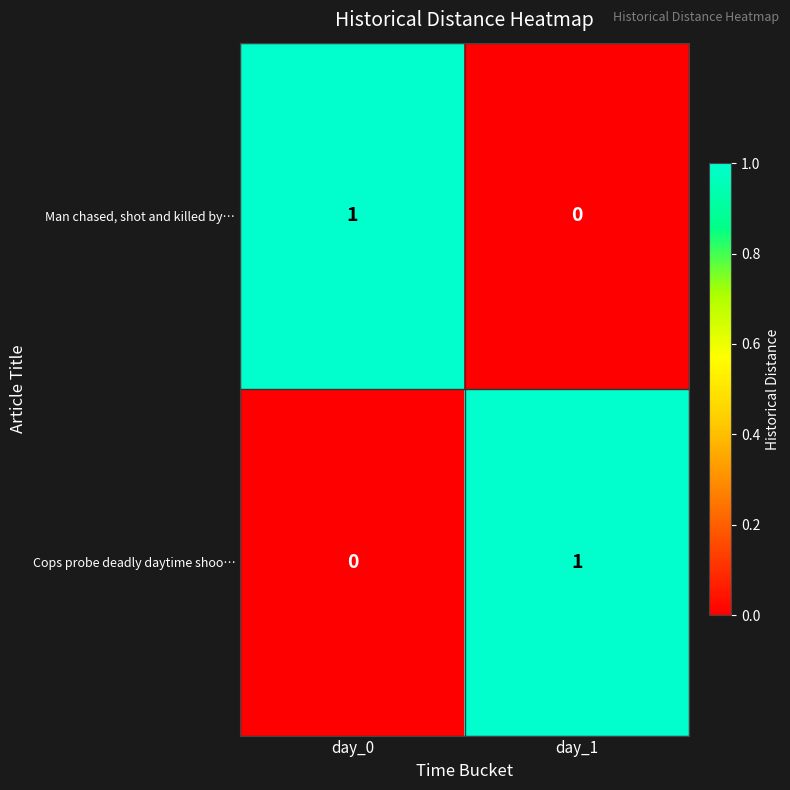

At which label is Cops probe deadly daytime shoo… closest to 0?

day_0